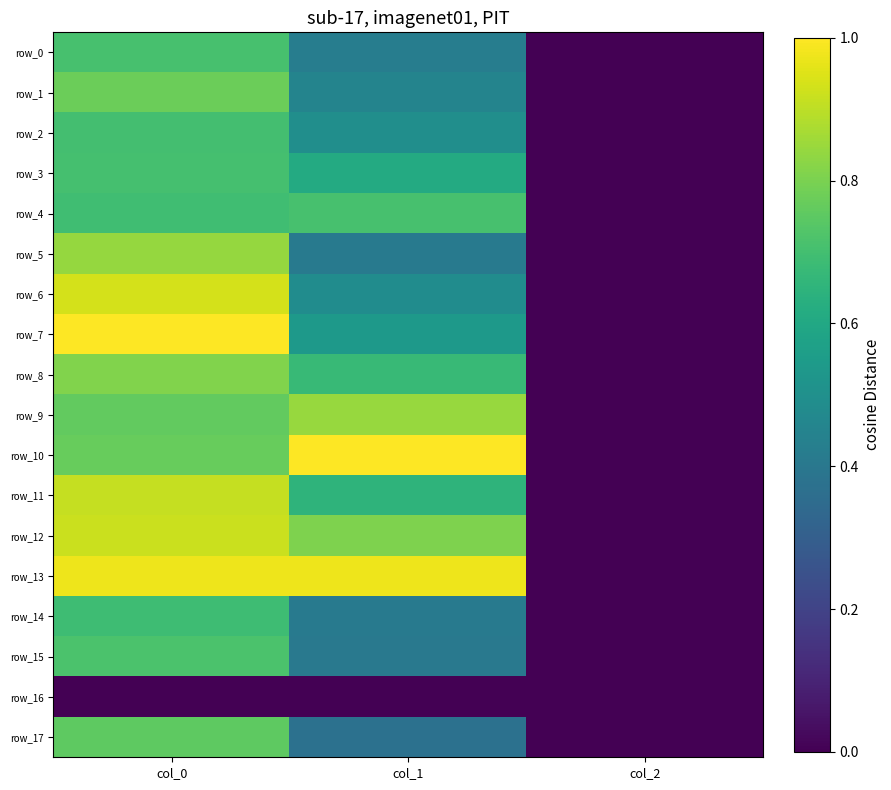

Is the value of row_14 at col_1 greater than the value of row_0 at col_2?

Yes